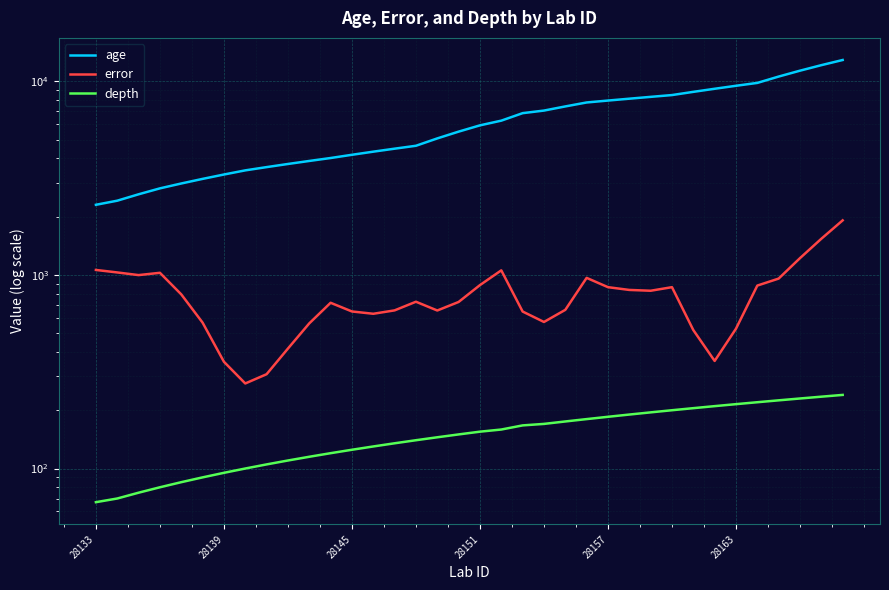

Which series has the largest range (max minus min)?

age